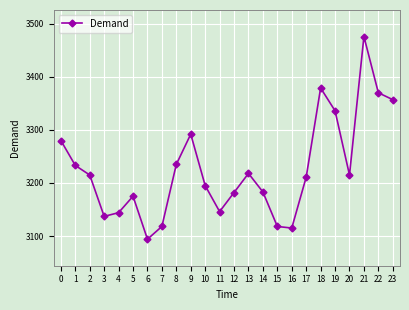

What is the change in value from 17 to 21?

+265